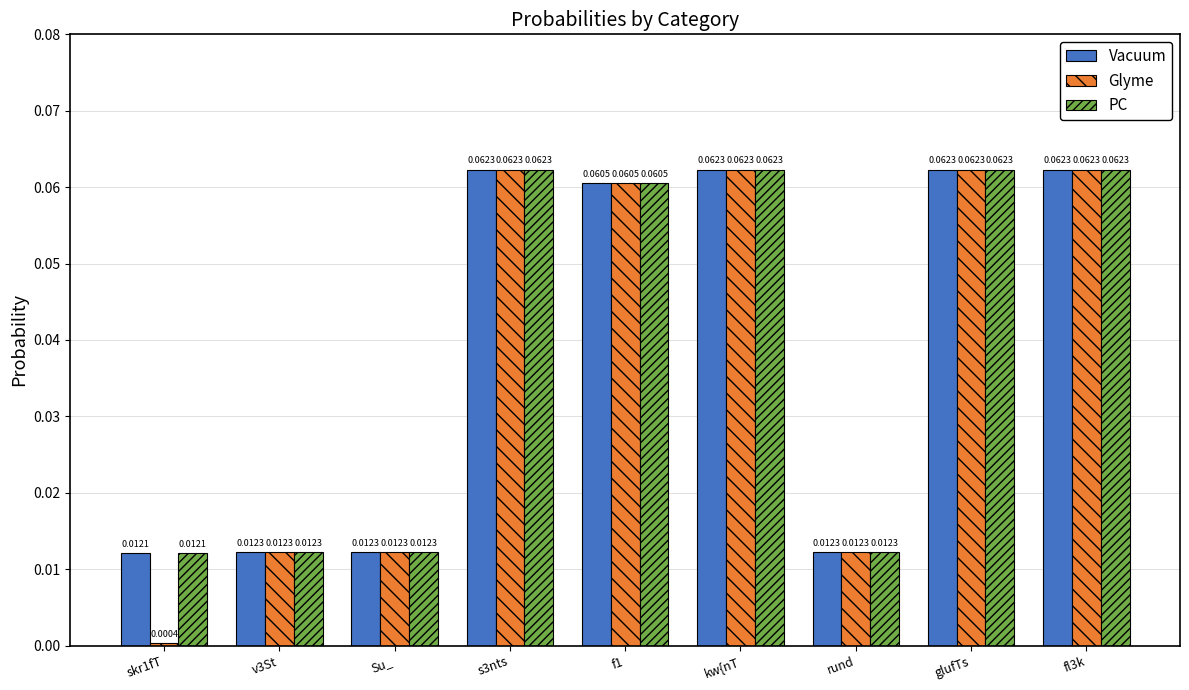

What is the sum of all Glyme values?

0.3